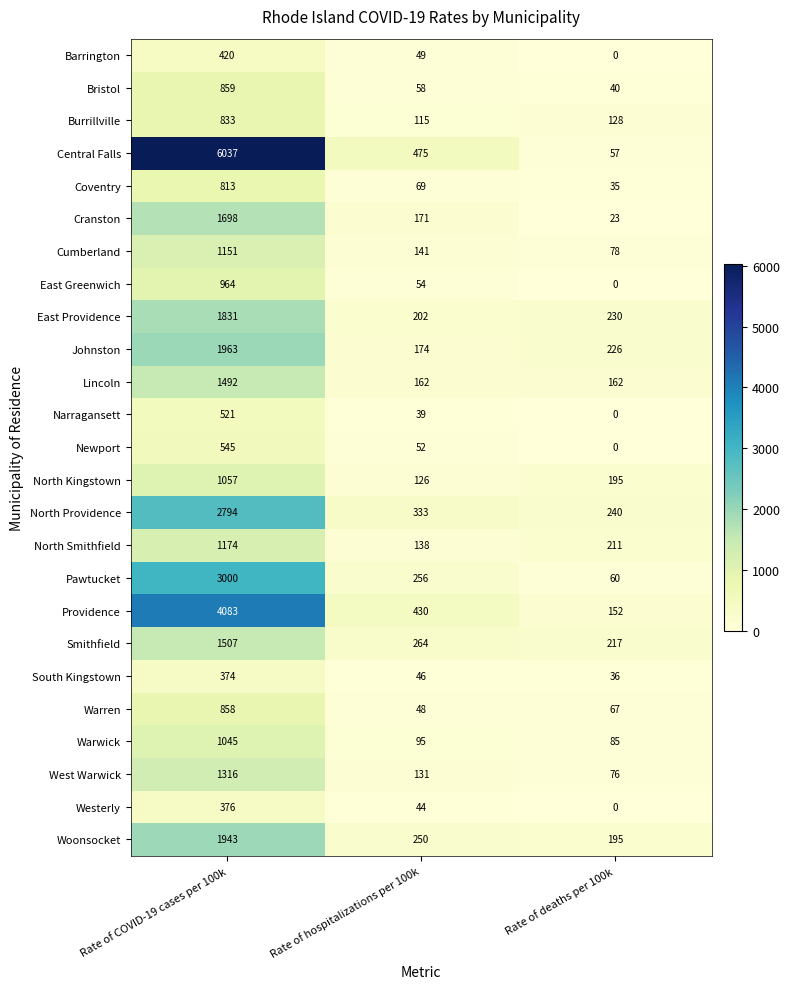

Which series has the largest total across all categories?

Central Falls